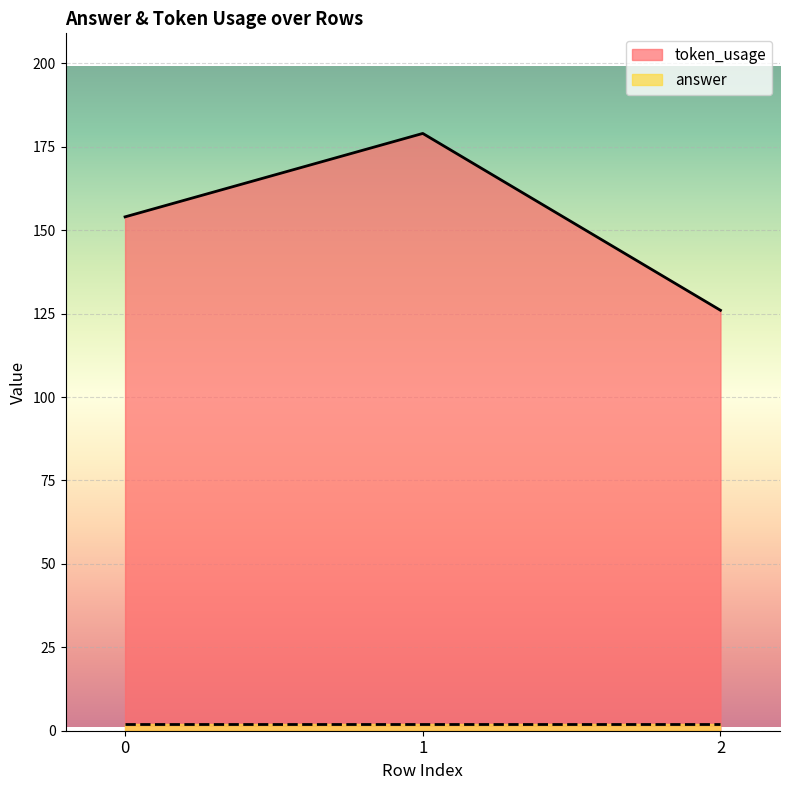

Does the chart display data point markers on the line(s)?

No